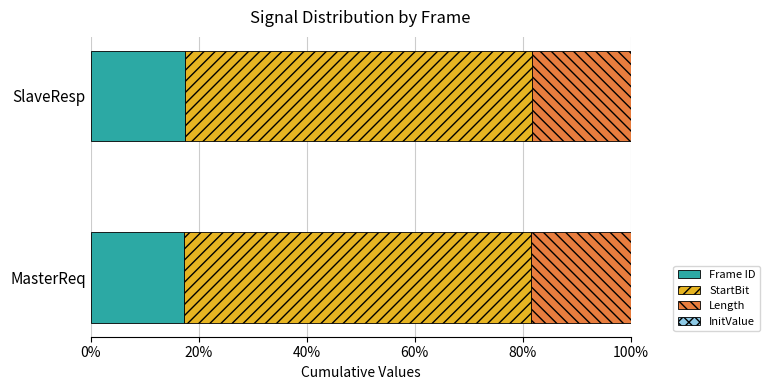

What is the minimum value for Frame ID?

17.2